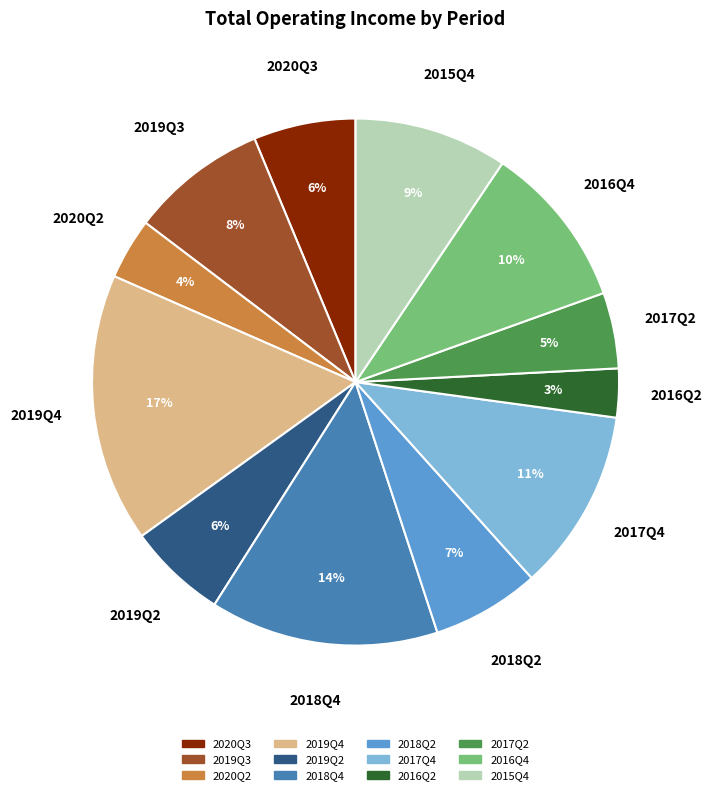

To the nearest percent, what is the difference between the largest and smallest slice percentages?

14%